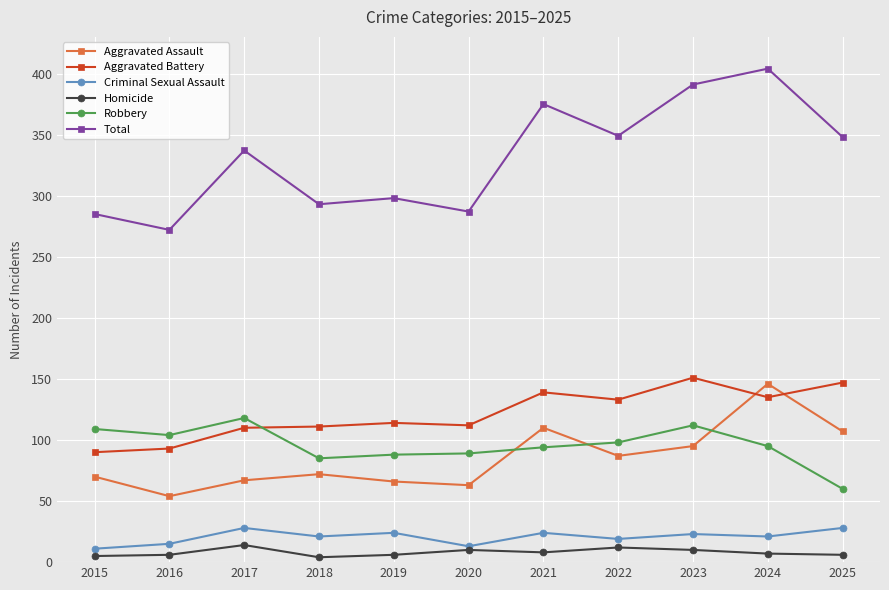

At which category does Aggravated Assault reach its first local valley?

2016